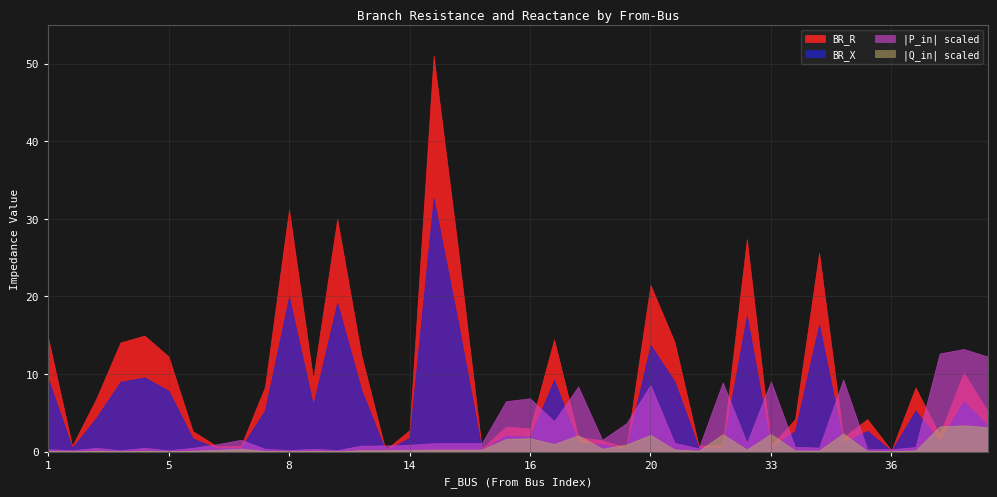

Which series has the largest range (max minus min)?

BR_R